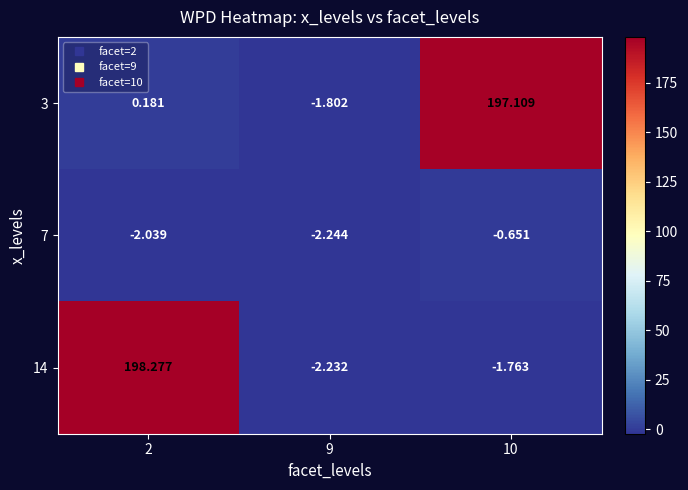

Count the number of categories in the chart.

3